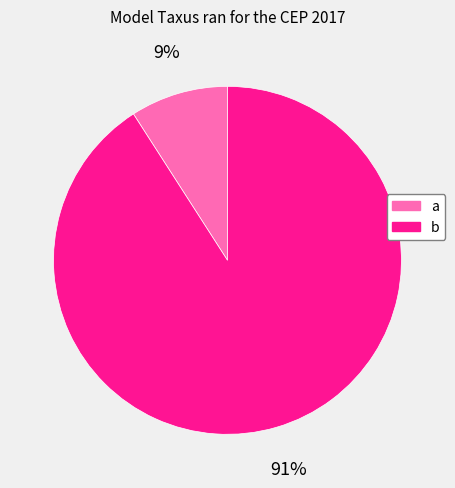

How many segments does this pie chart have?

2